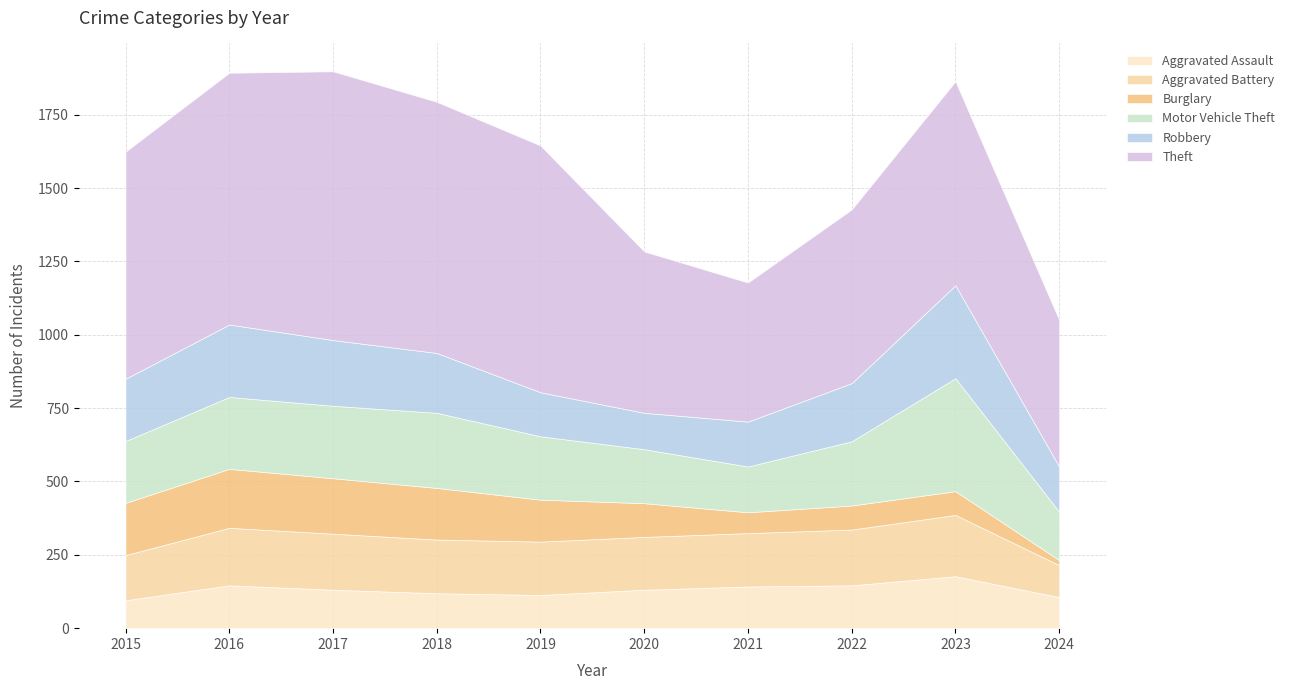

Is it true that Aggravated Battery equals 82 at 2018?

False